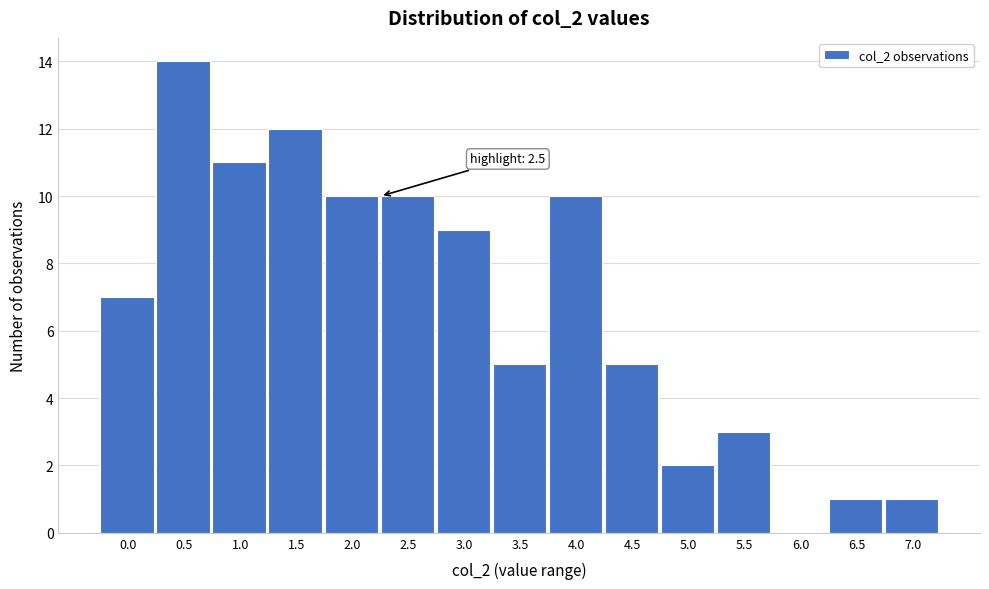

Reading right to left, what are all the values shown in this chart?

7.0=1	6.5=1	6.0=0	5.5=3	5.0=2	4.5=5	4.0=10	3.5=5	3.0=9	2.5=10	2.0=10	1.5=12	1.0=11	0.5=14	0.0=7